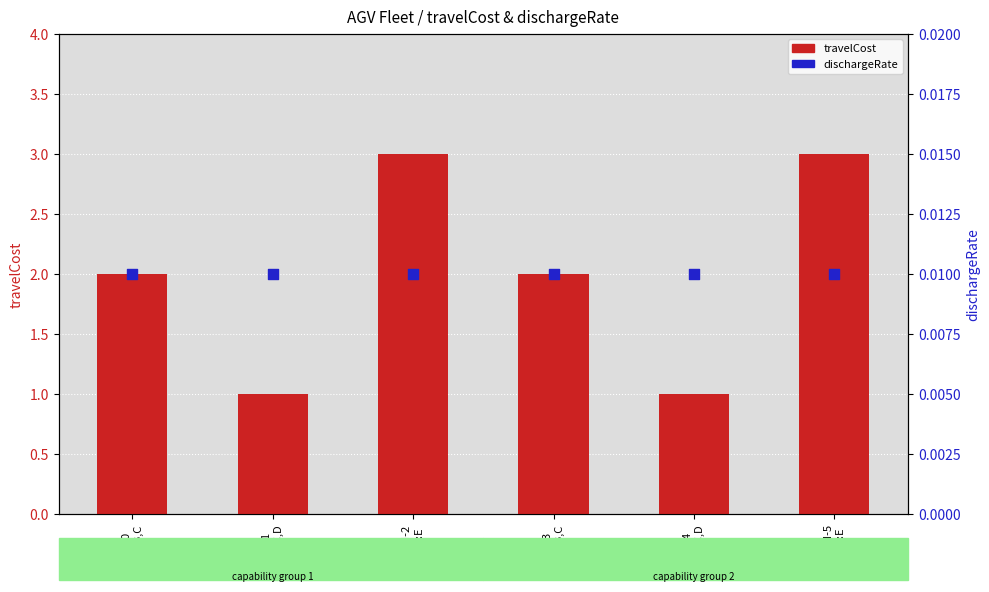

Which series has the largest Y range (max minus min)?

travelCost